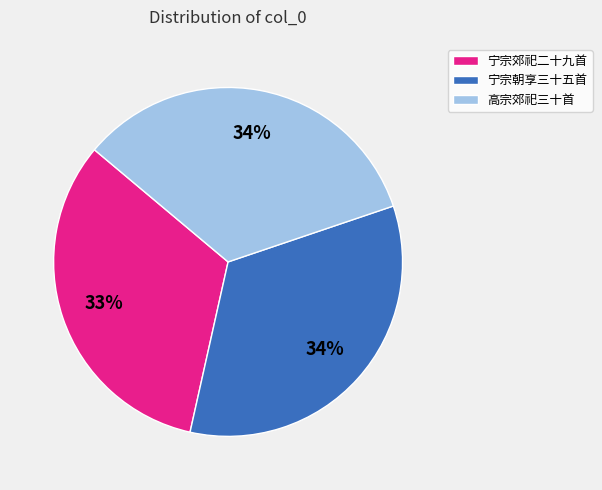

Which has a higher value, 宁宗郊祀二十九首 or 宁宗朝享三十五首?

宁宗朝享三十五首